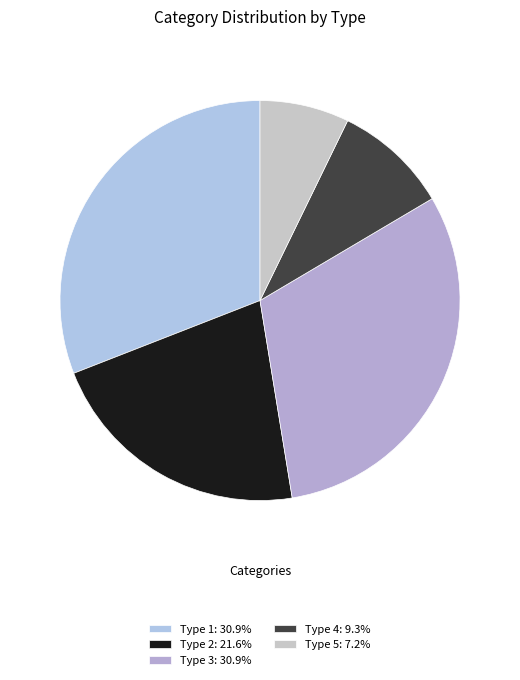

How many slices are in this pie chart?

5